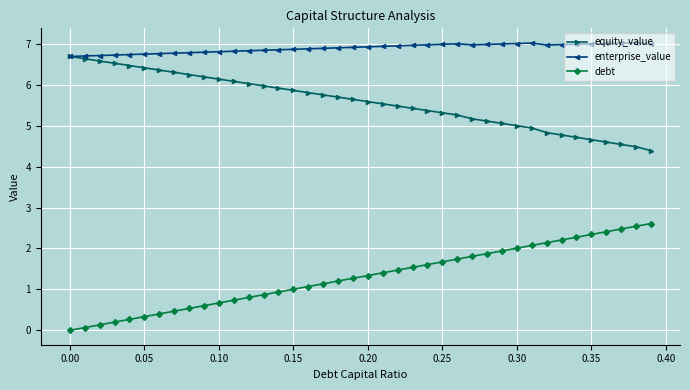

How many distinct data groups are displayed?

3